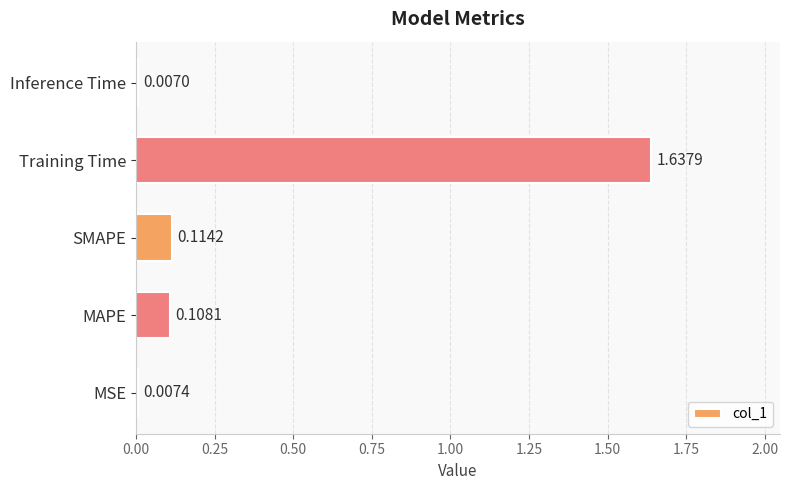

What is the average value?

0.4